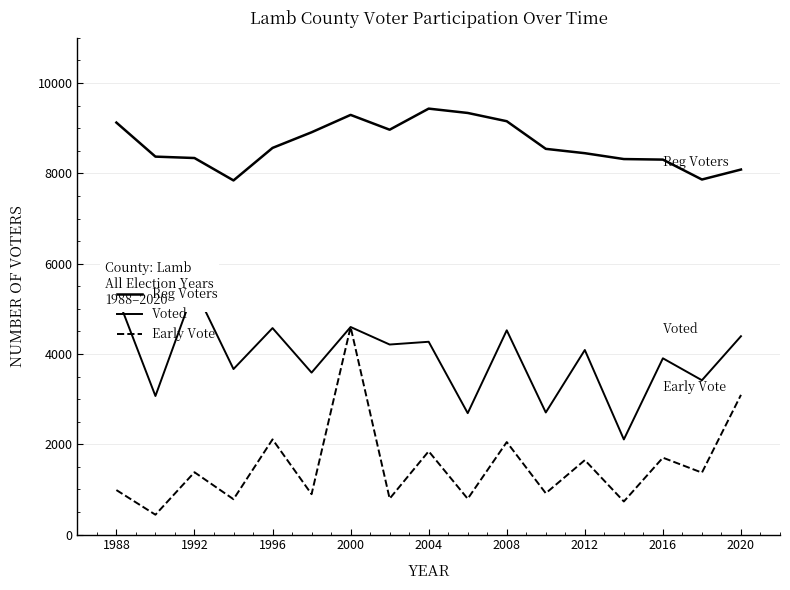

True or false: Voted and Early Vote intersect in this chart.

False